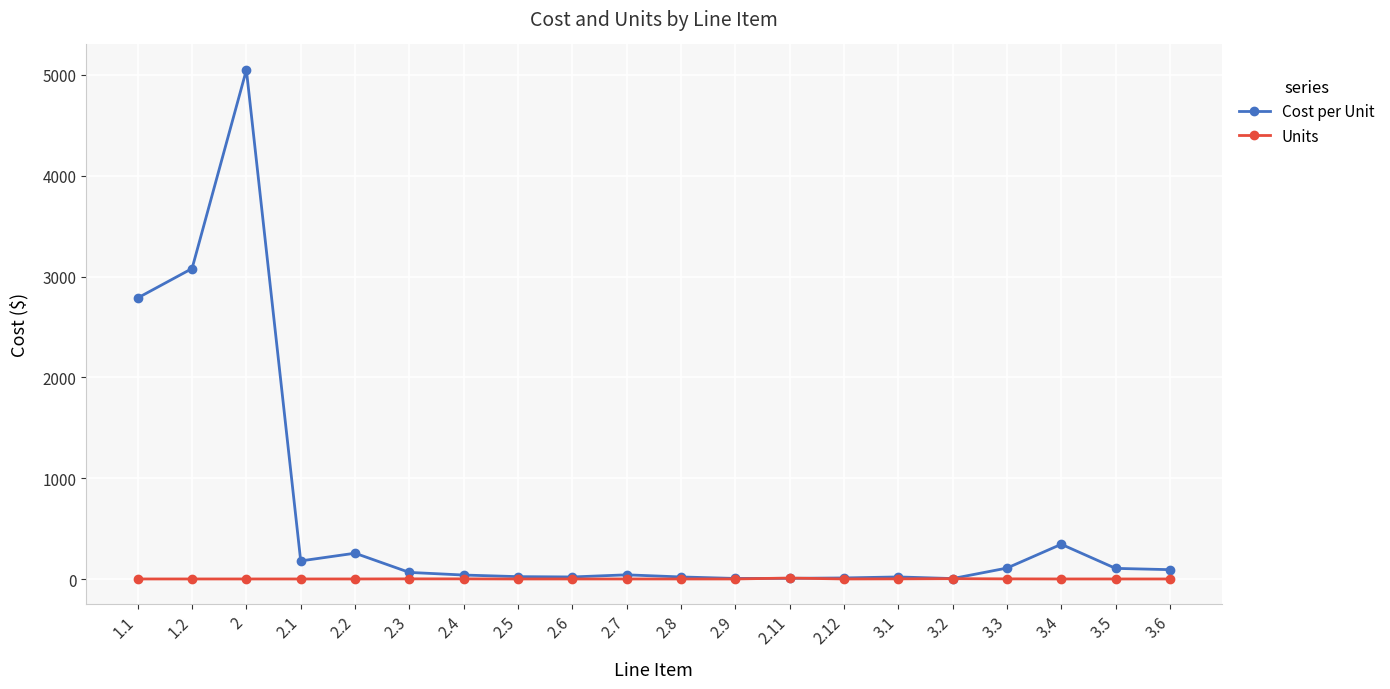

Rank the series by their maximum value, from highest to lowest.

Cost per Unit, Units